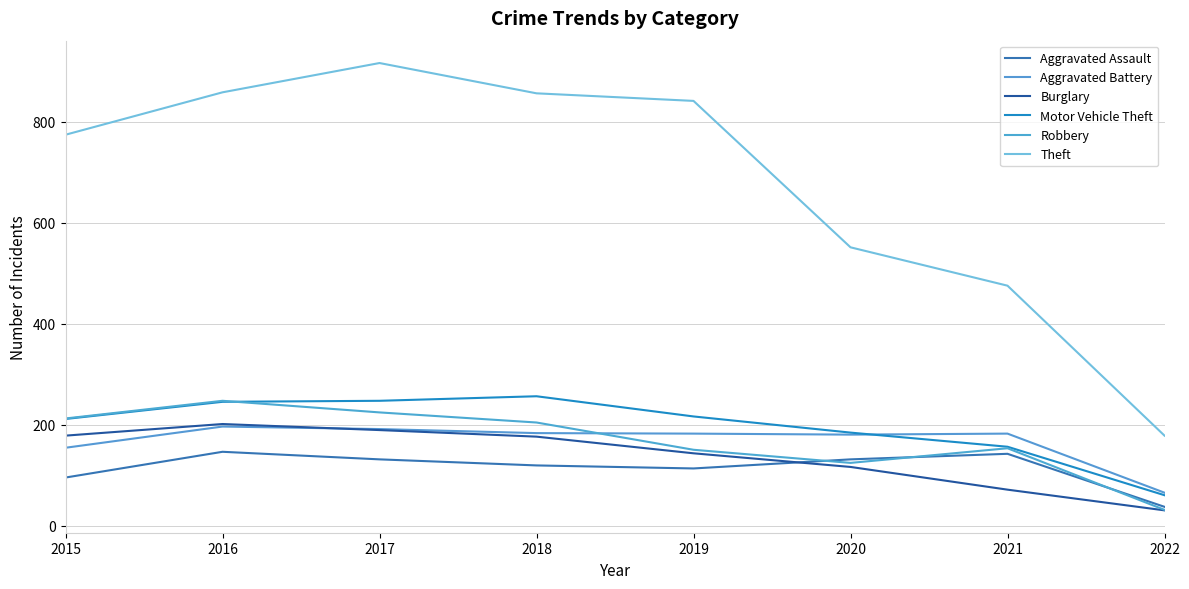

What is the total value across all series at 2020?

1286